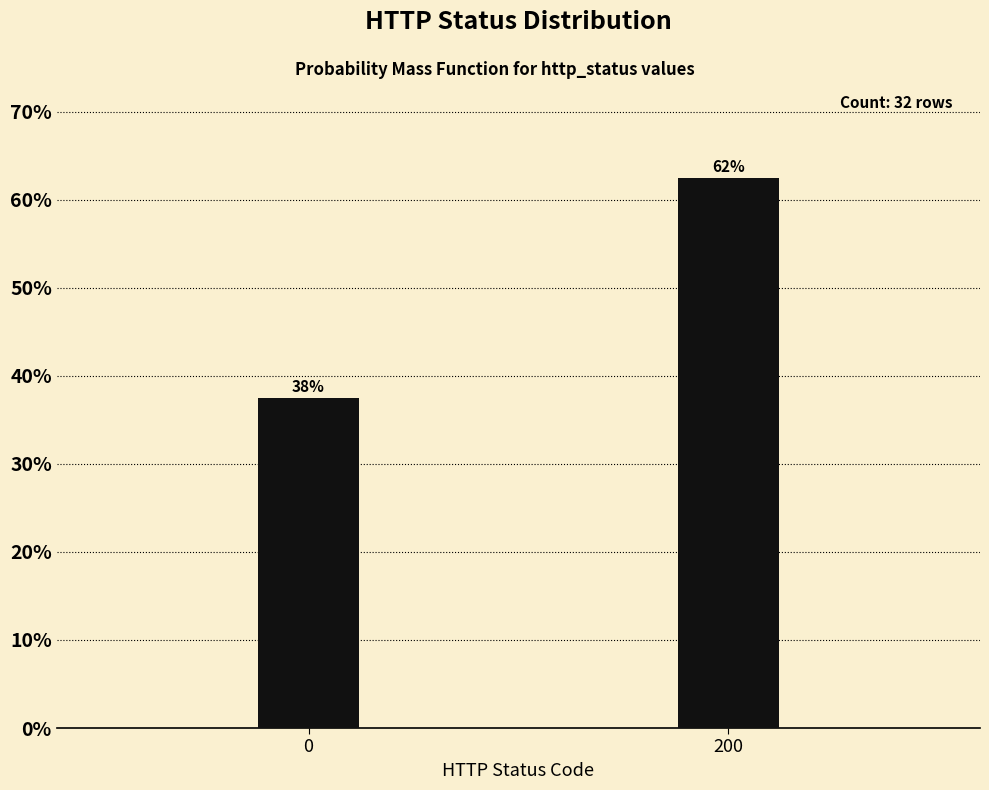

Are the bars horizontal?

No